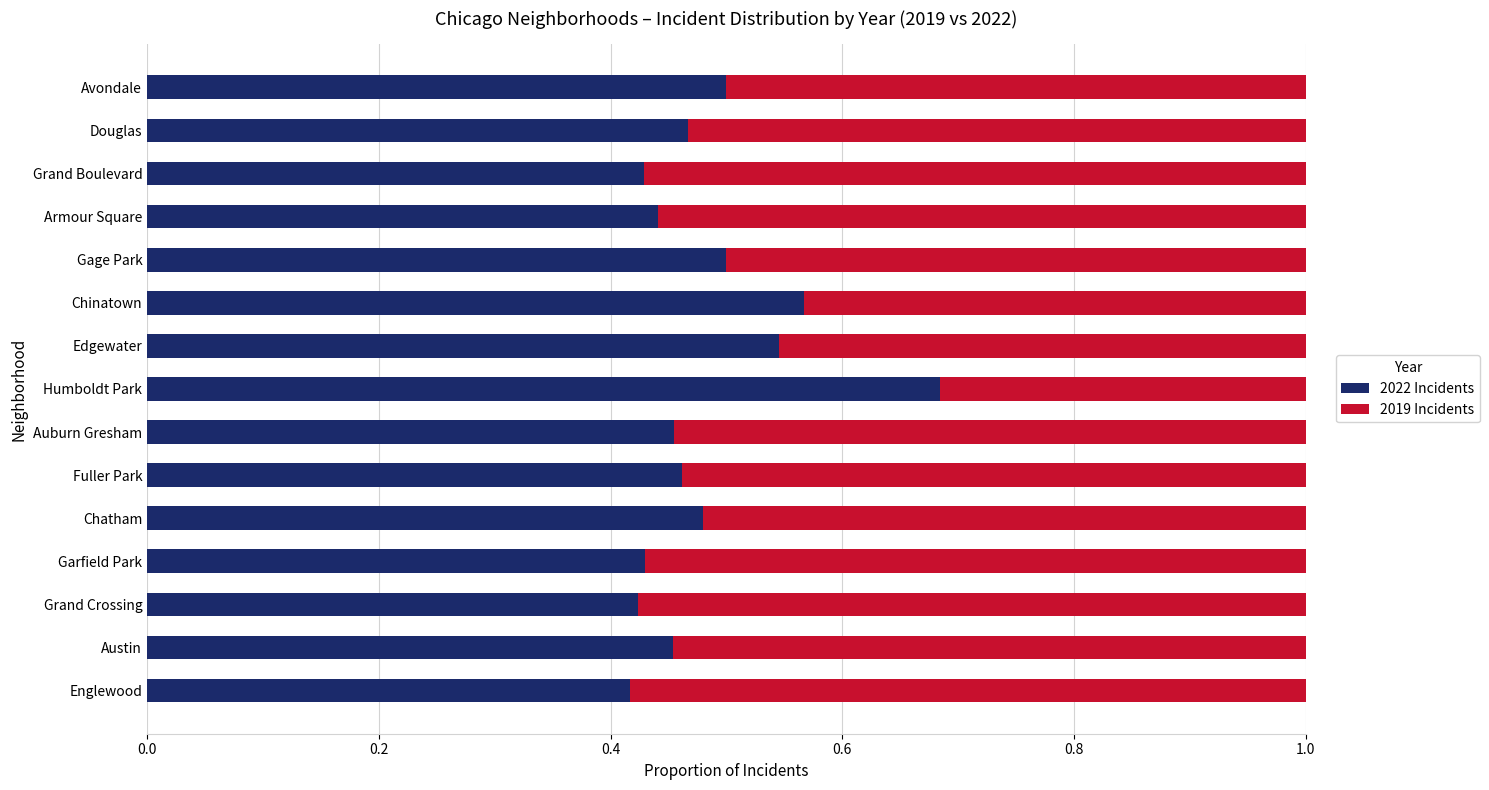

How many 2022 Incidents values are between 0 and 1?

15